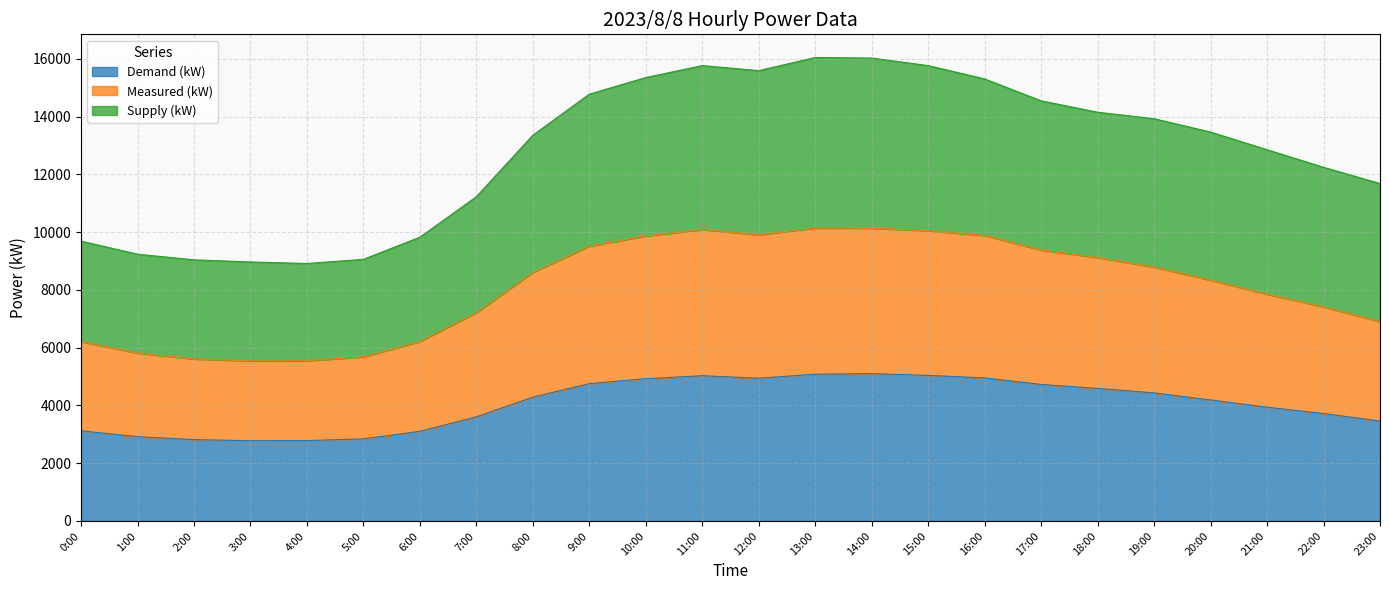

Reading right to left, list all the values displayed in this chart.

Demand (kW): 23:00=3460	22:00=3719	21:00=3937	20:00=4189	19:00=4433	18:00=4589	17:00=4725	16:00=4952	15:00=5038	14:00=5099	13:00=5080	12:00=4941	11:00=5027	10:00=4924	9:00=4754	8:00=4287	7:00=3604	6:00=3102	5:00=2842	4:00=2781	3:00=2777	2:00=2815	1:00=2918	0:00=3120
Measured (kW): 23:00=6901	22:00=7413	21:00=7850	20:00=8336	19:00=8790	18:00=9120	17:00=9378	16:00=9884	15:00=10049	14:00=10133	13:00=10141	12:00=9907	11:00=10088	10:00=9866	9:00=9517	8:00=8606	7:00=7215	6:00=6215	5:00=5682	4:00=5545	3:00=5541	2:00=5609	1:00=5811	0:00=6210
Supply (kW): 23:00=11680	22:00=12243	21:00=12851	20:00=13463	19:00=13924	18:00=14150	17:00=14543	16:00=15302	15:00=15764	14:00=16024	13:00=16044	12:00=15590	11:00=15764	10:00=15350	9:00=14775	8:00=13353	7:00=11225	6:00=9824	5:00=9056	4:00=8913	3:00=8966	2:00=9039	1:00=9235	0:00=9687